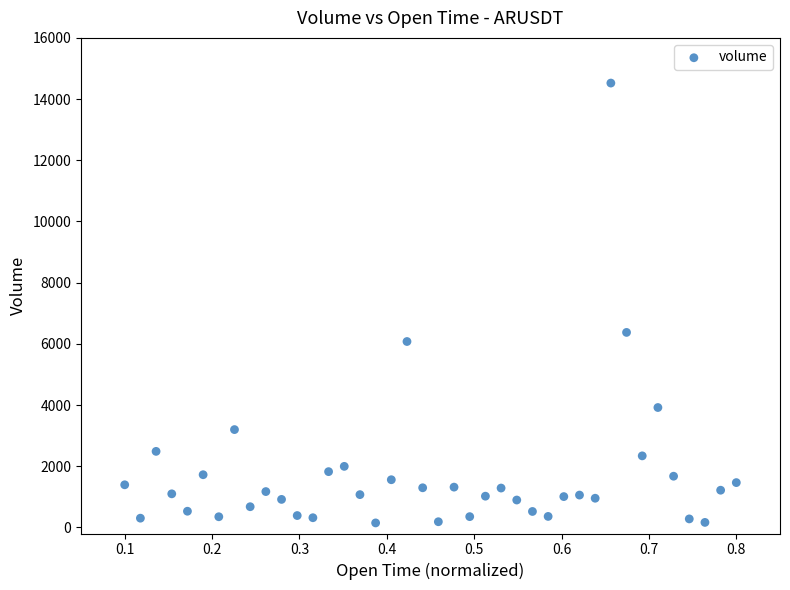

What is the range of Y values (max minus min)?

14377.3